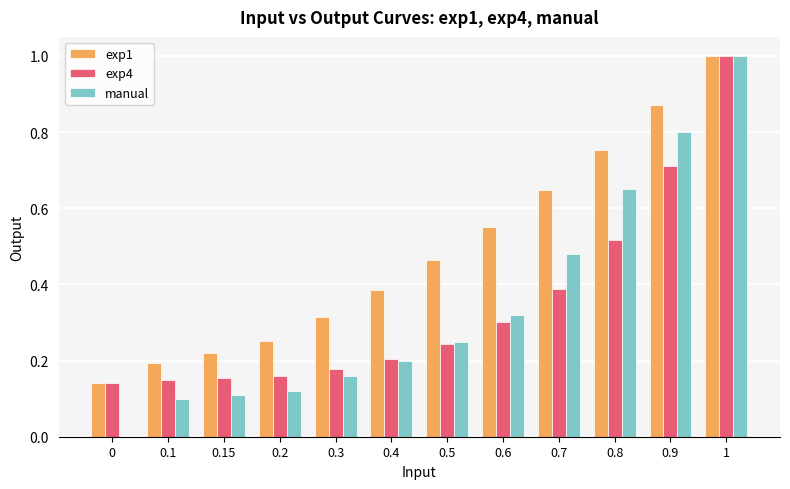

What is the greatest value displayed?

1.0